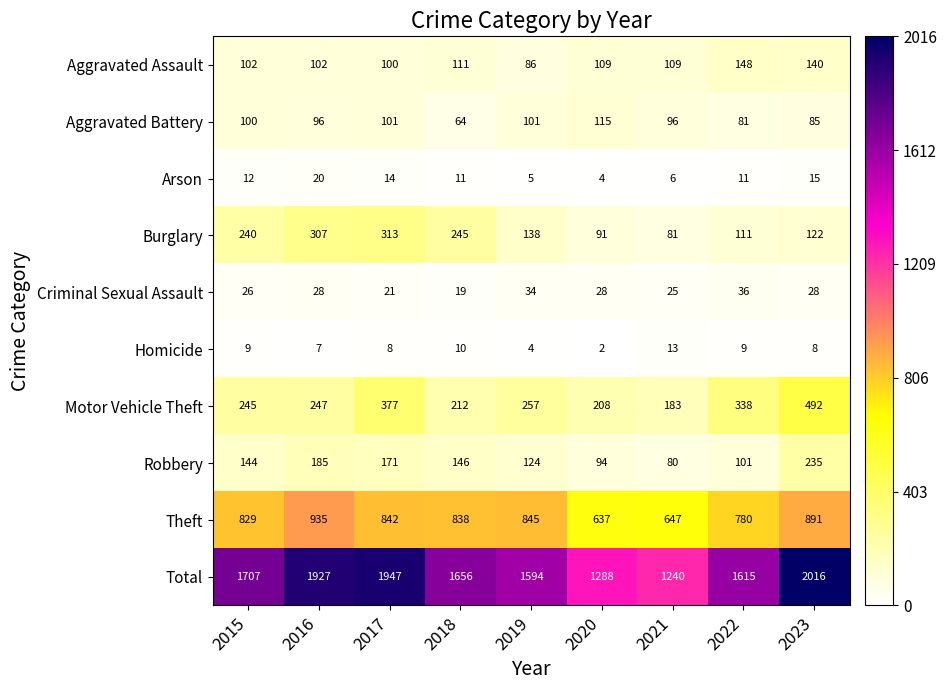

Read the Burglary value at 2020.

91